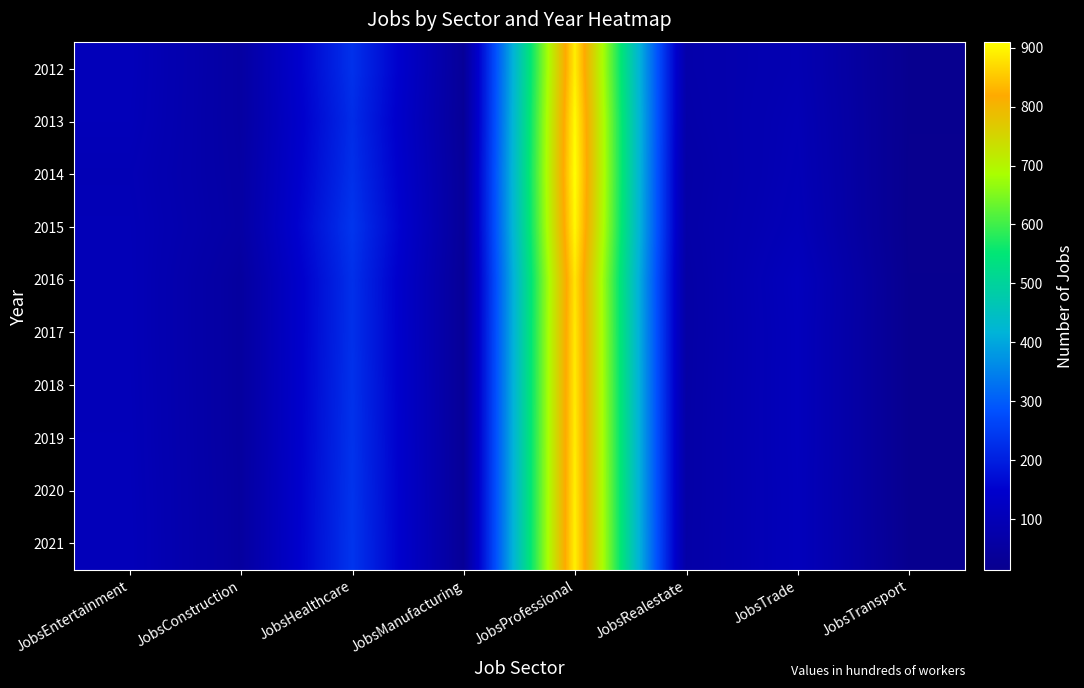

What is the spread (max minus min) of values at JobsProfessional?

28